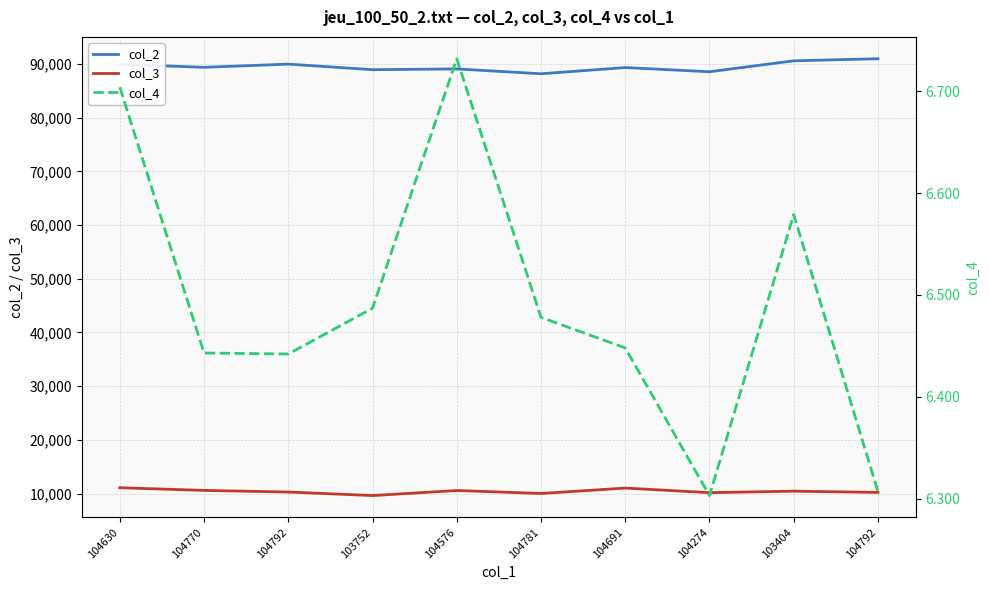

The col_4 series shows 6.7 at 104630. True or false?

True